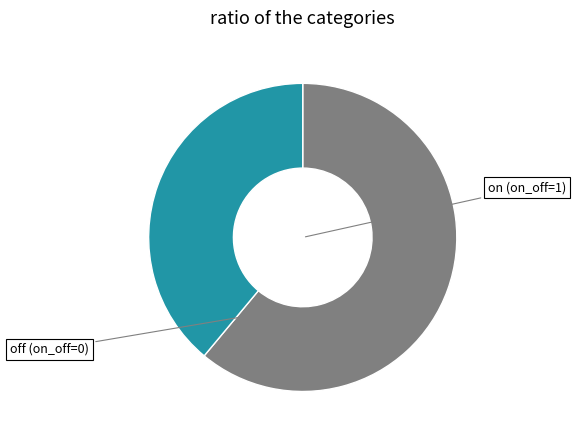

Is there any slice that represents more than half of the pie?

Yes